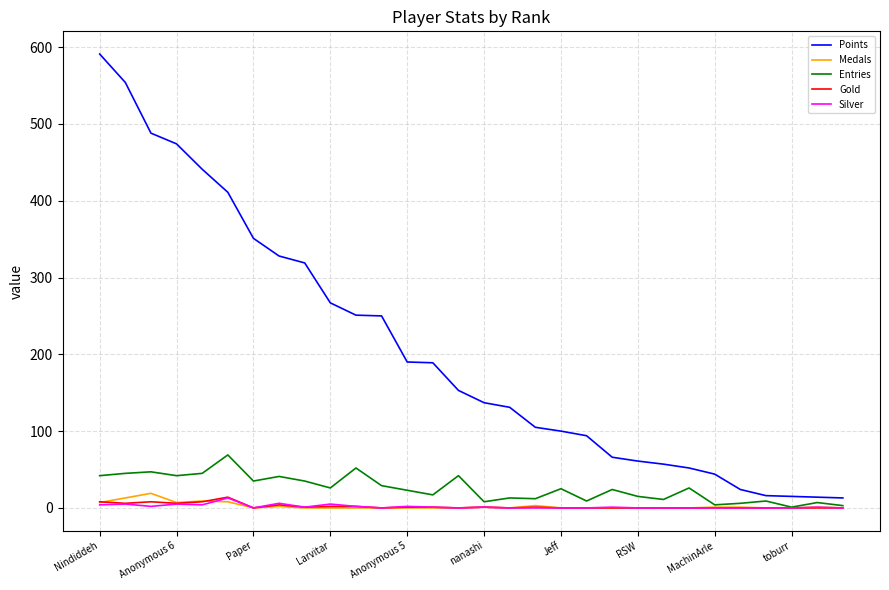

How many lines are shown in the chart?

5